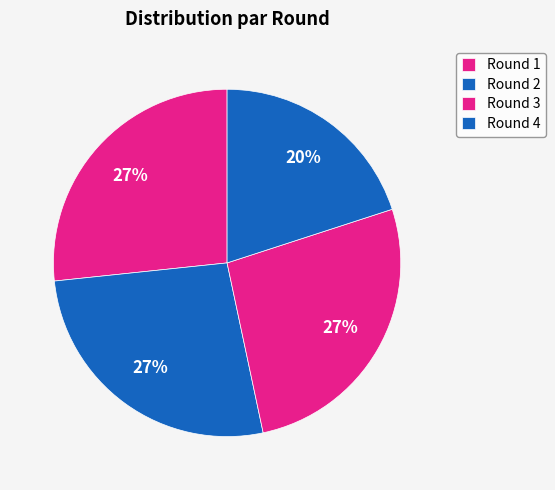

The Round 1 slice represents 16% of the pie. True or false?

False